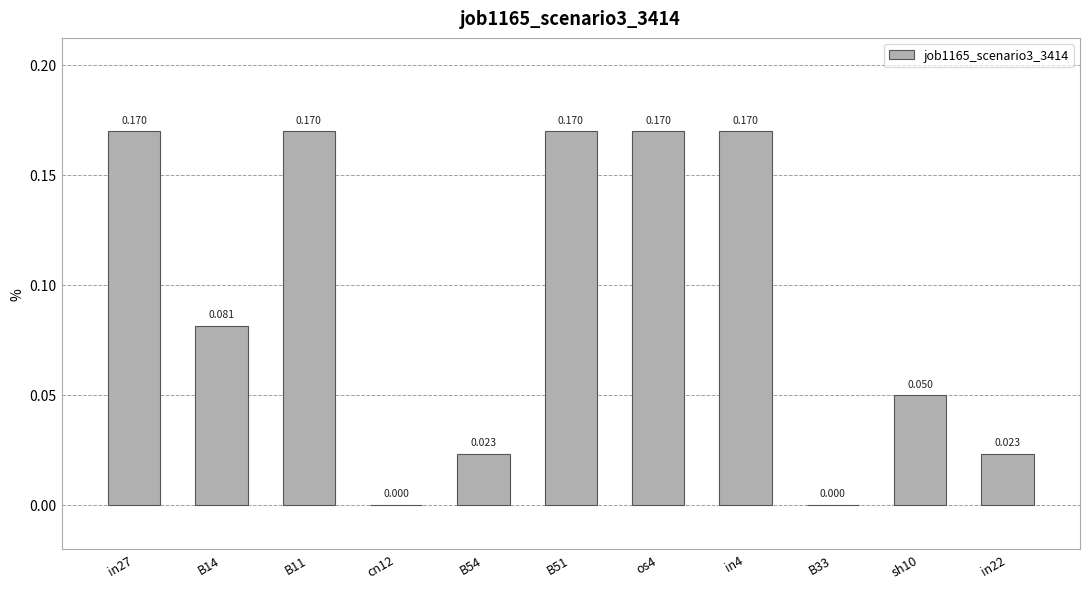

What is the label of the 3rd bar from the left?

B11